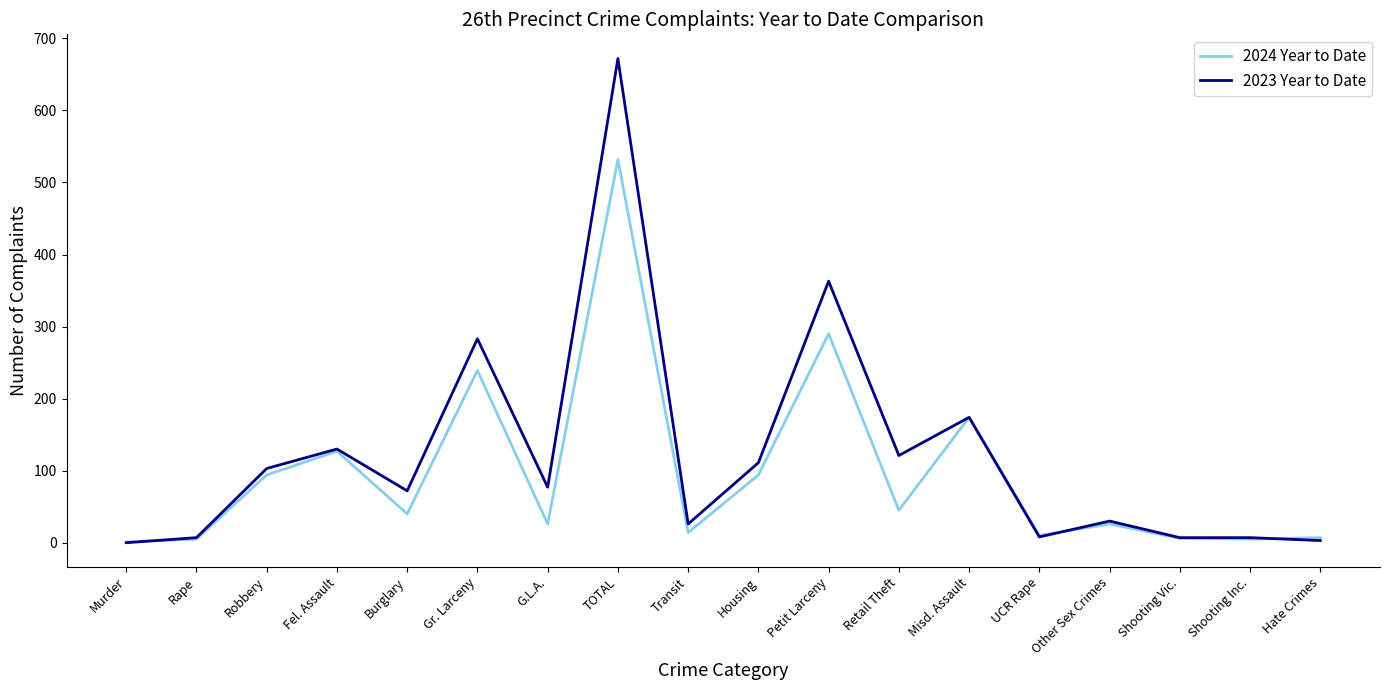

Where is 2024 Year to Date nearest to the value 266?

Petit Larceny